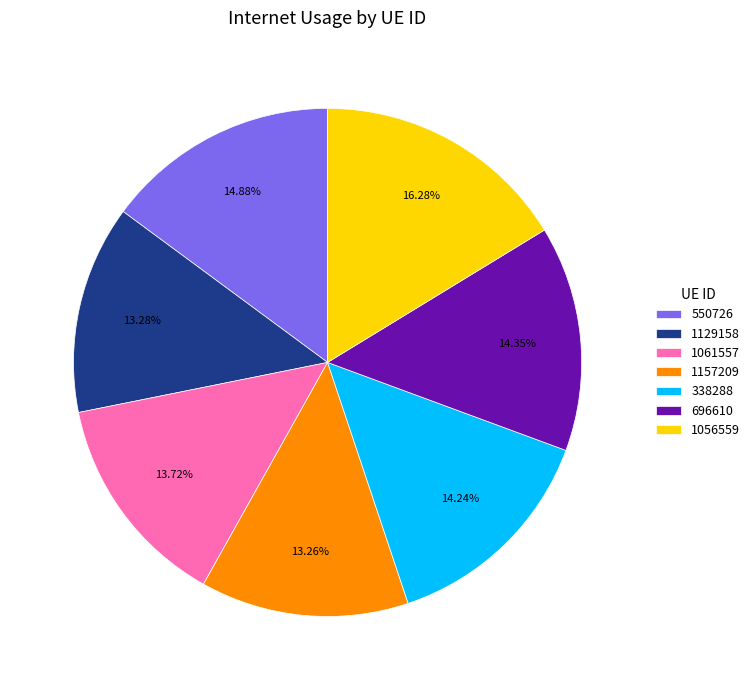

Is the sum of 696610 and 1056559 greater than half?

No